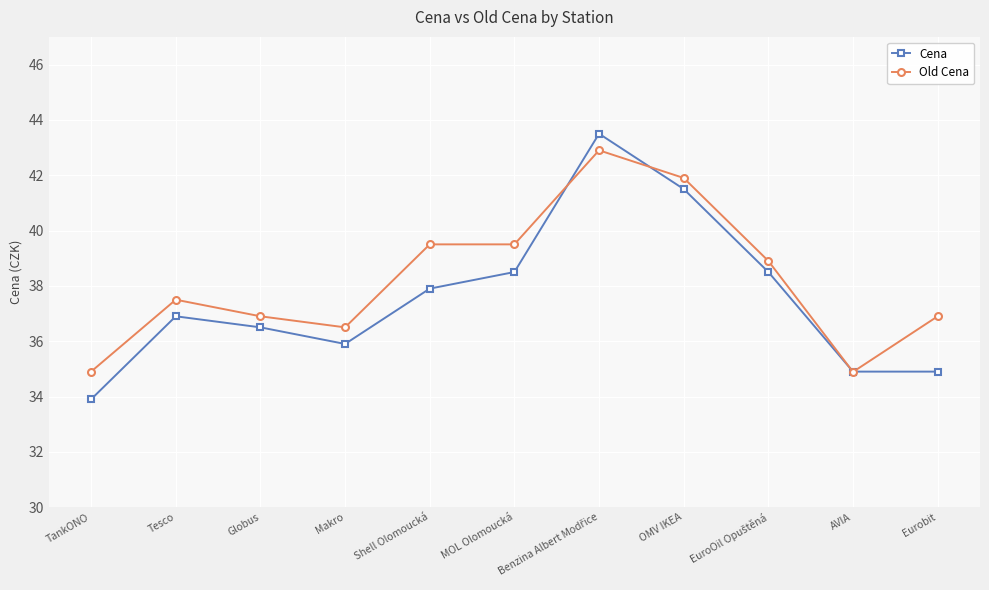

Does the chart have visible grid lines?

Yes